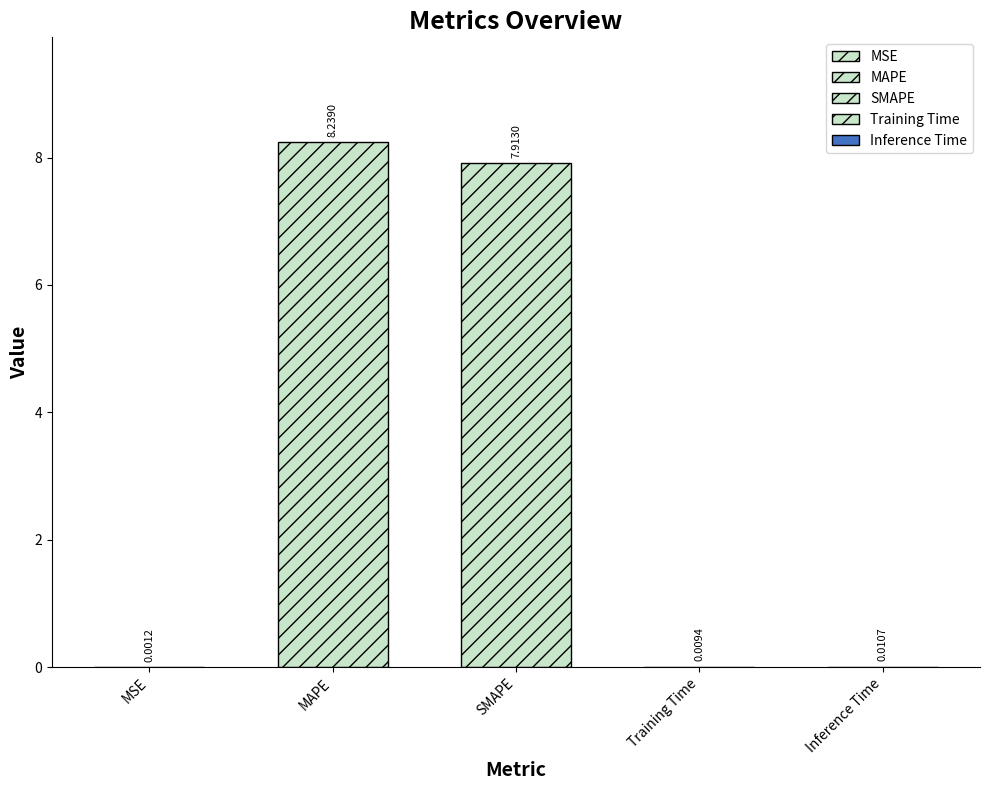

Reading left to right, what are all the values shown in this chart?

0.0	8.2	7.9	0.0	0.0